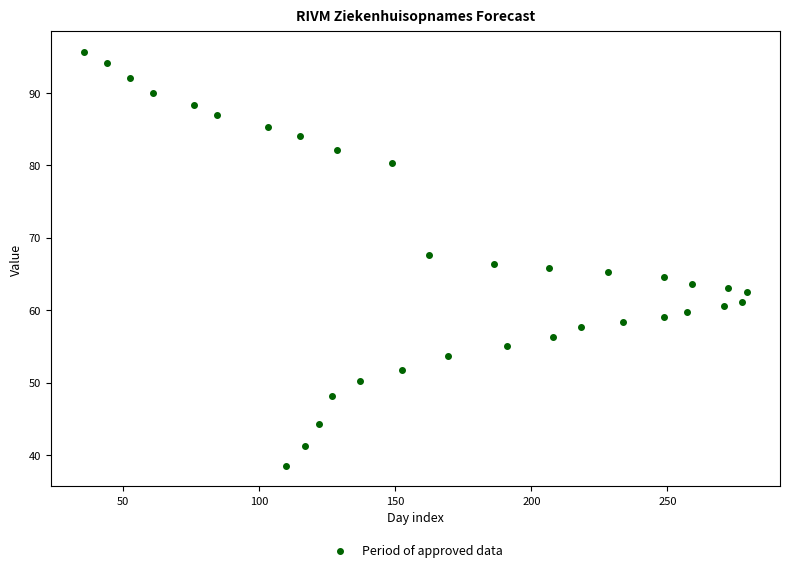

What is the range of Y values (max minus min)?

57.1